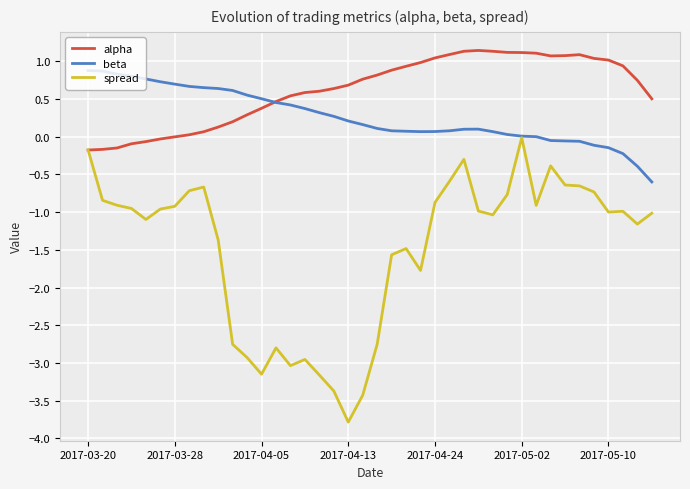

What are all the series names shown in the legend?

alpha, beta, spread